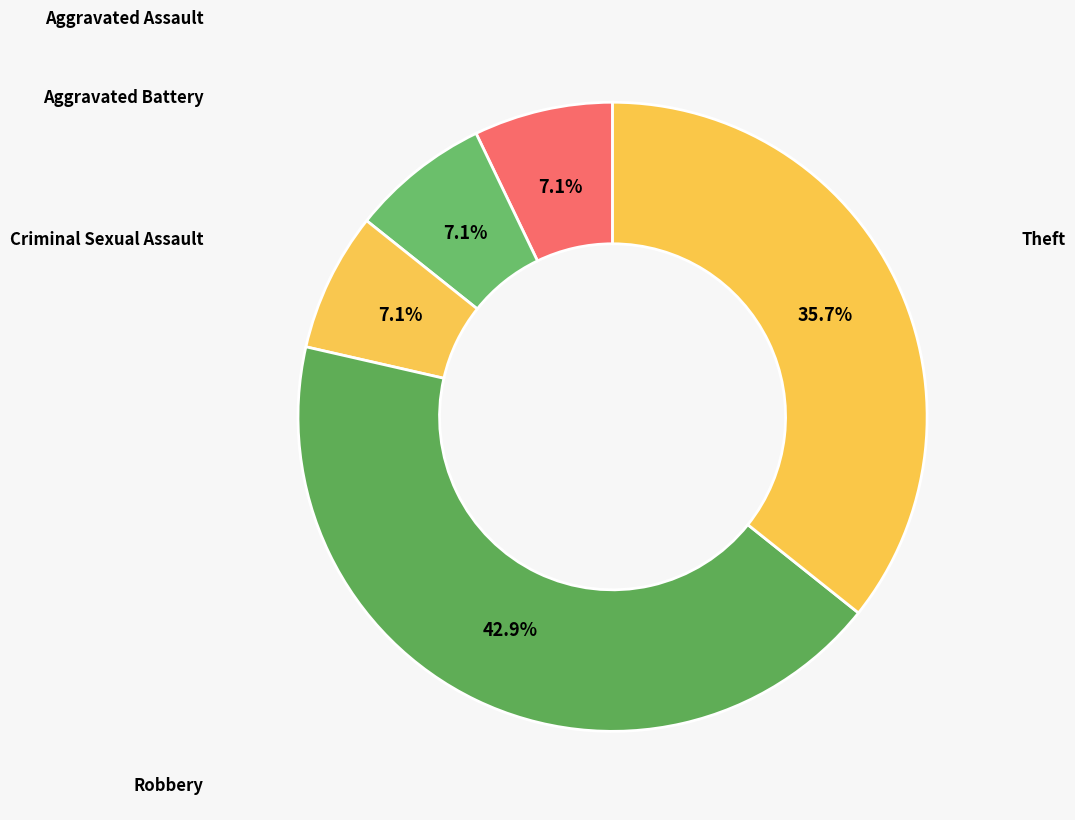

Which slice is the smallest?

Aggravated Assault